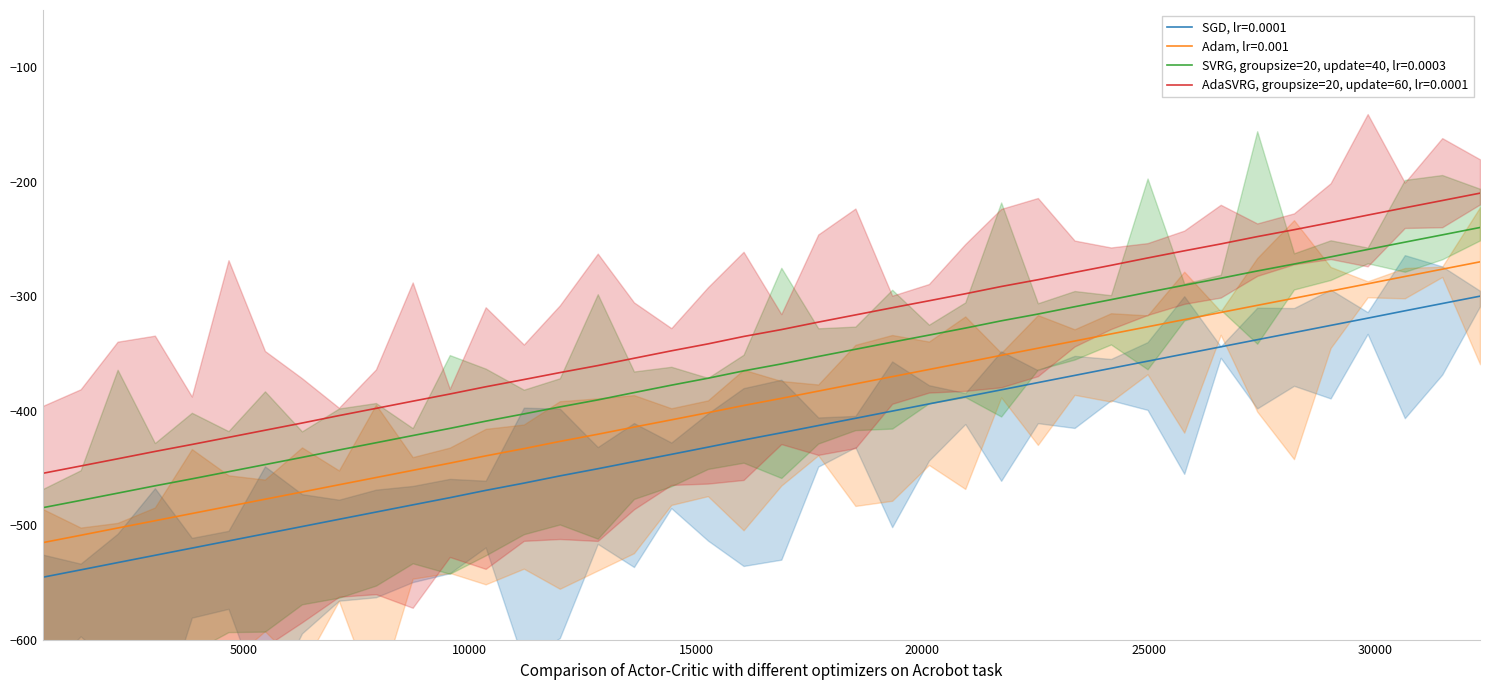

What is the minimum value for SVRG, groupsize=20, update=40, lr=0.0003?

-484.8